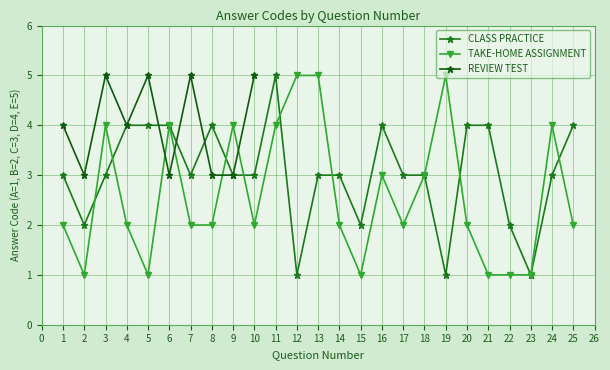

How many values in the TAKE-HOME ASSIGNMENT series are below 2?

6